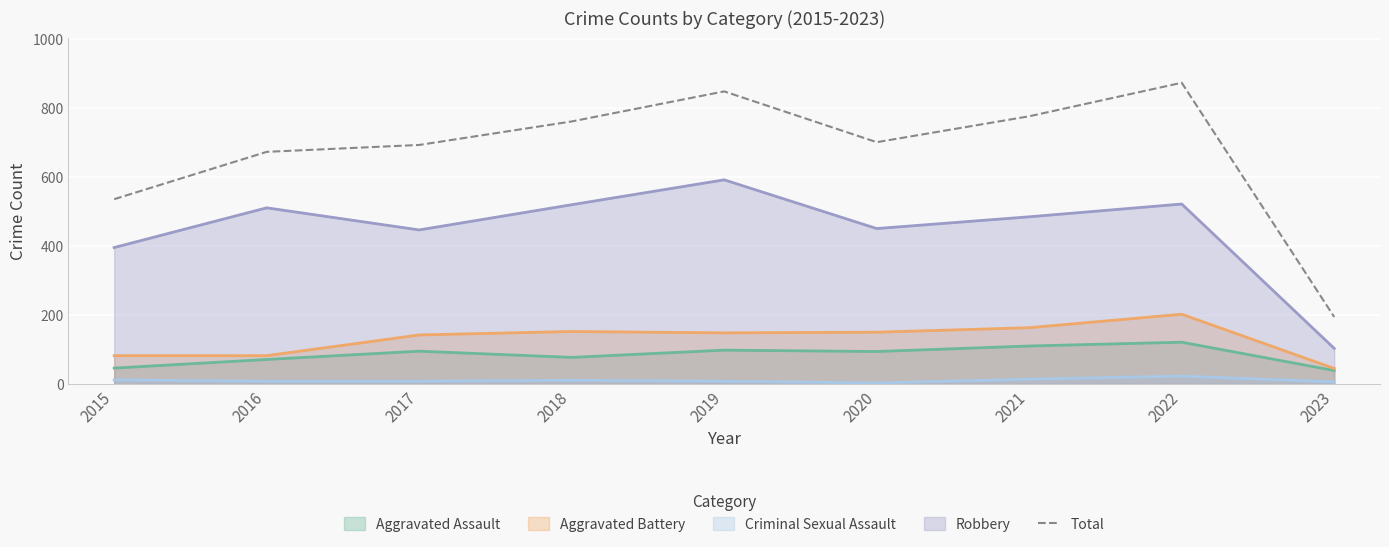

Reading left to right, list all the values displayed in this chart.

535	672	692	760	847	700	775	872	194